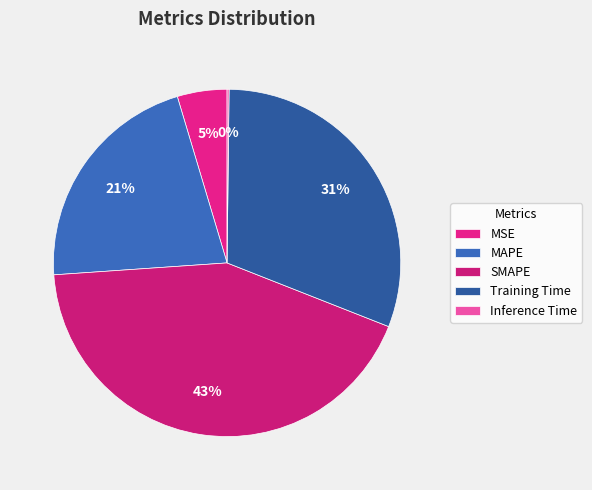

What portion of the pie excludes Training Time?

69.2%